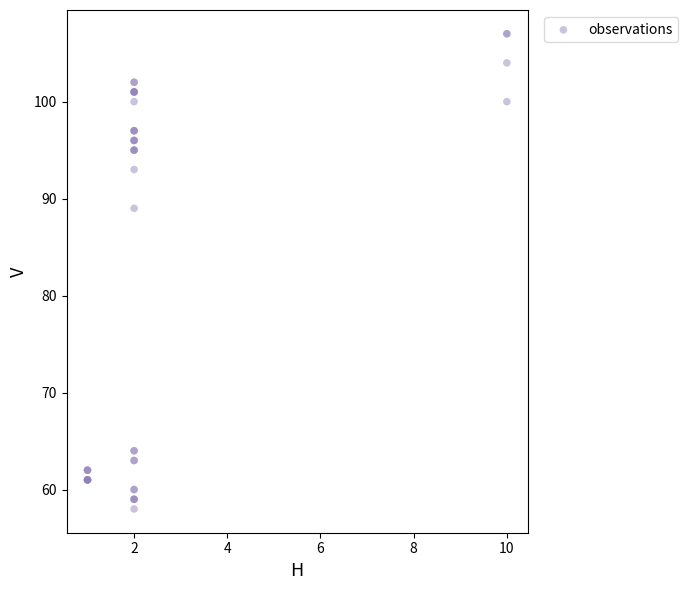

What Y value in the scatter plot is closest to 82?

89